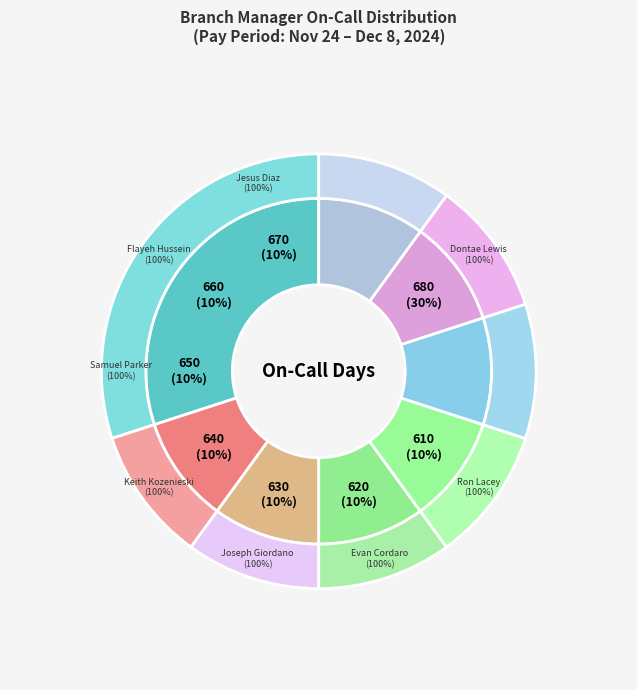

How many segments does this pie chart have?

8